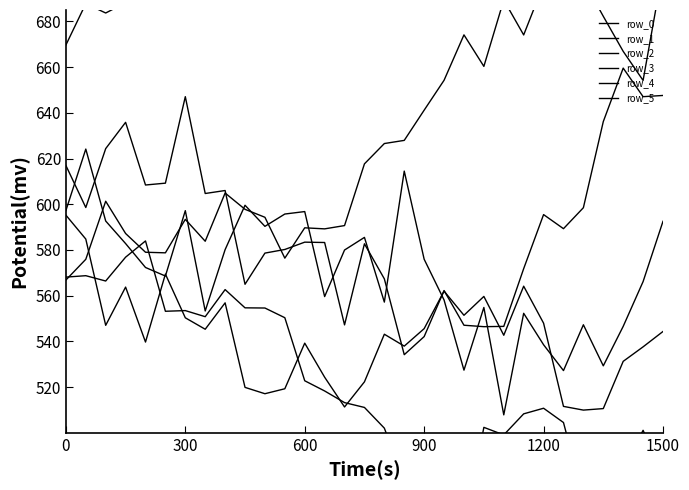

Reading left to right, transcribe all the data shown in this chart.

row_0: 669.7	687.8	683.7	688.2	719.8	697.3	774.7	728.3	776.4	780.0	764.7	760.3	770.8	787.0	784.7	802.2	757.8	749.4	725.8	735.0	747.5	795.4	762.0	750.7	715.2	734.2	745.6	785.1	817.5	824.2	816.9
row_1: 595.2	584.8	547.0	563.7	539.7	569.4	550.3	545.3	556.8	519.8	517.1	519.2	539.2	524.3	511.3	522.3	543.1	537.9	545.6	562.0	551.4	559.7	542.7	564.1	547.9	511.5	509.9	510.6	531.2	537.6	544.3
row_2: 617.0	598.6	624.3	635.8	608.4	609.2	647.1	604.7	606.0	565.0	578.6	580.2	583.4	583.2	547.2	582.7	567.3	534.2	542.1	562.2	547.0	546.4	546.5	571.8	595.5	589.3	598.5	636.2	659.6	647.1	647.6
row_3: 597.2	624.1	592.7	582.8	572.3	568.6	597.2	553.3	580.1	599.6	590.3	595.7	596.8	559.6	580.0	585.5	557.2	614.5	575.9	558.1	527.4	554.8	507.8	552.3	538.5	527.2	547.3	529.3	546.5	566.2	592.5
row_4: 568.1	568.7	566.4	576.8	583.9	553.2	553.5	550.8	562.6	554.7	554.6	550.3	522.7	518.3	513.2	511.1	502.0	478.8	485.2	467.5	457.6	502.4	499.0	508.3	510.7	504.5	471.4	487.0	484.5	501.1	481.3
row_5: 566.8	575.9	601.3	587.2	579.0	578.7	593.4	583.8	604.9	597.8	594.3	576.4	589.7	589.2	590.7	617.7	626.6	627.9	641.2	654.2	674.1	660.3	689.4	674.1	696.2	703.0	698.0	682.2	666.9	654.2	703.0